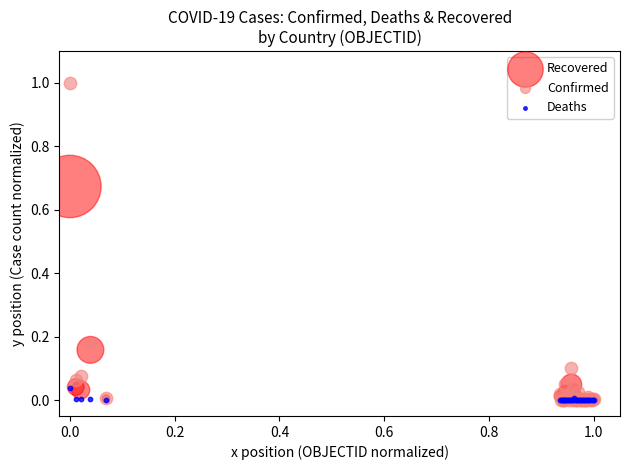

What are all the series names shown in the legend?

Recovered, Confirmed, Deaths